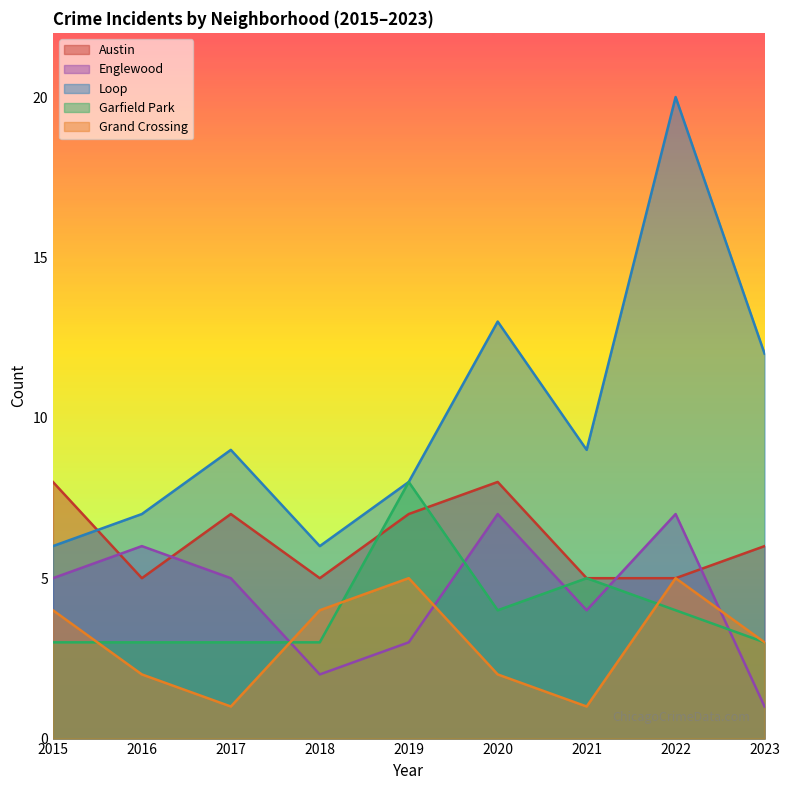

The Austin series shows 5 at 2018. True or false?

True